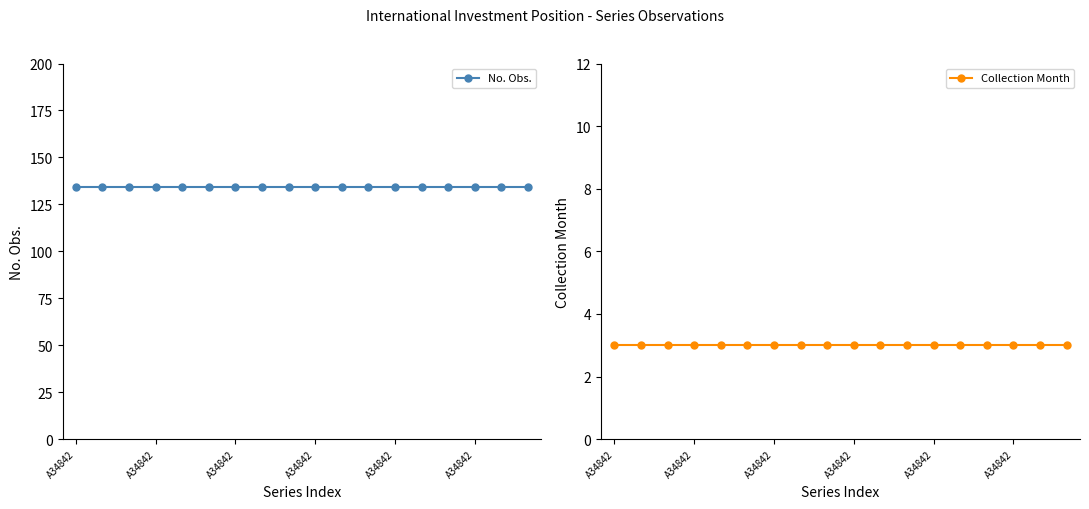

What is the difference between the highest and lowest values at A34842?

131